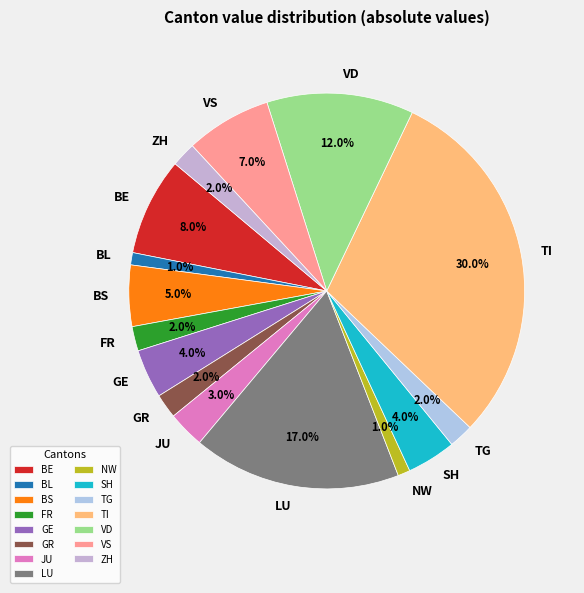

Count the number of slices in the pie.

15